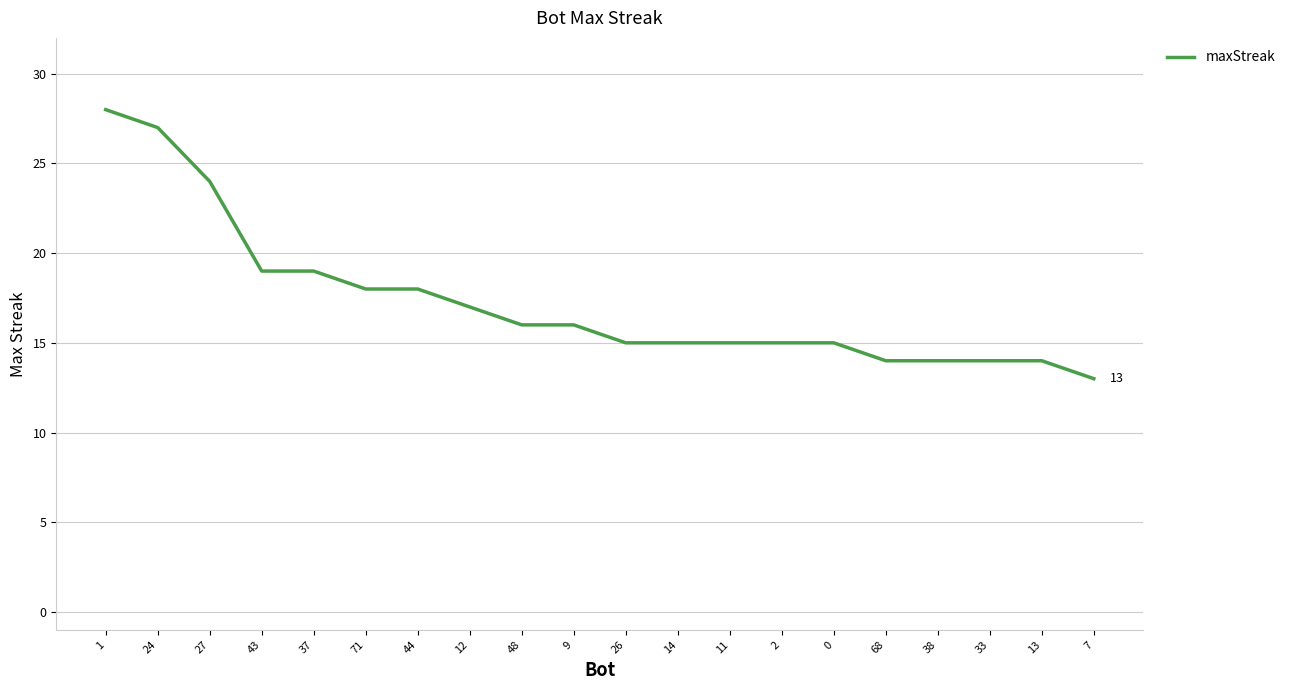

Which label corresponds to the largest value in the chart?

1